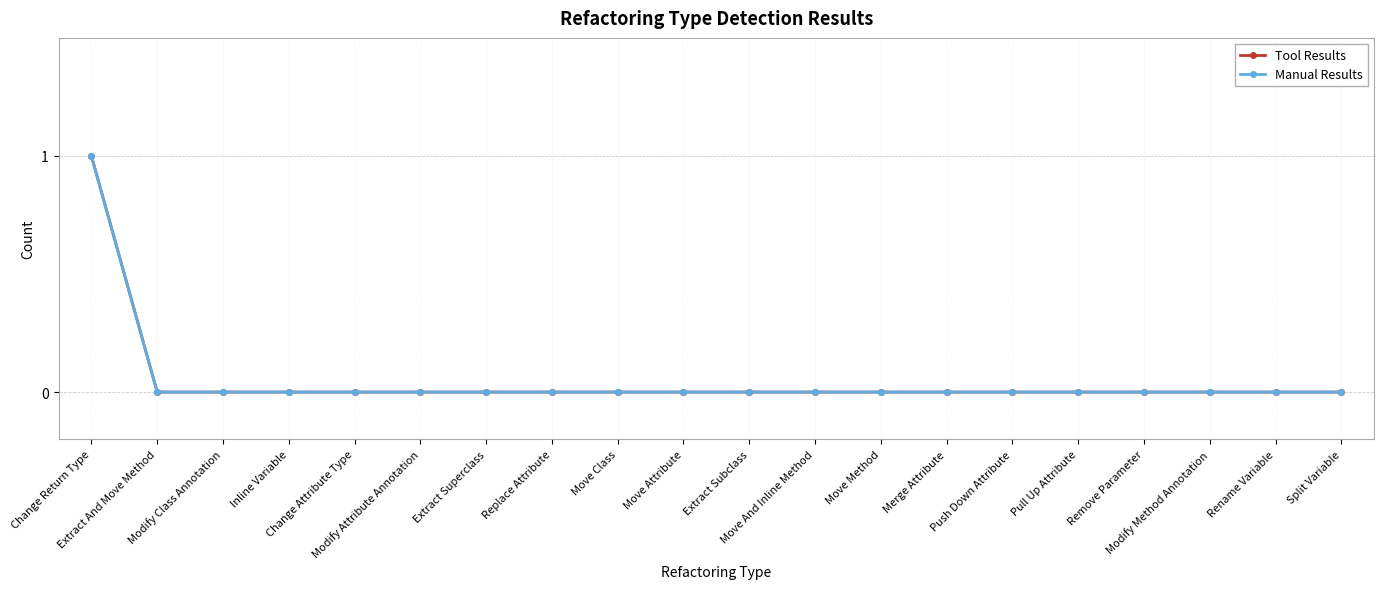

What is the label of the 2nd point from the right?

Rename Variable